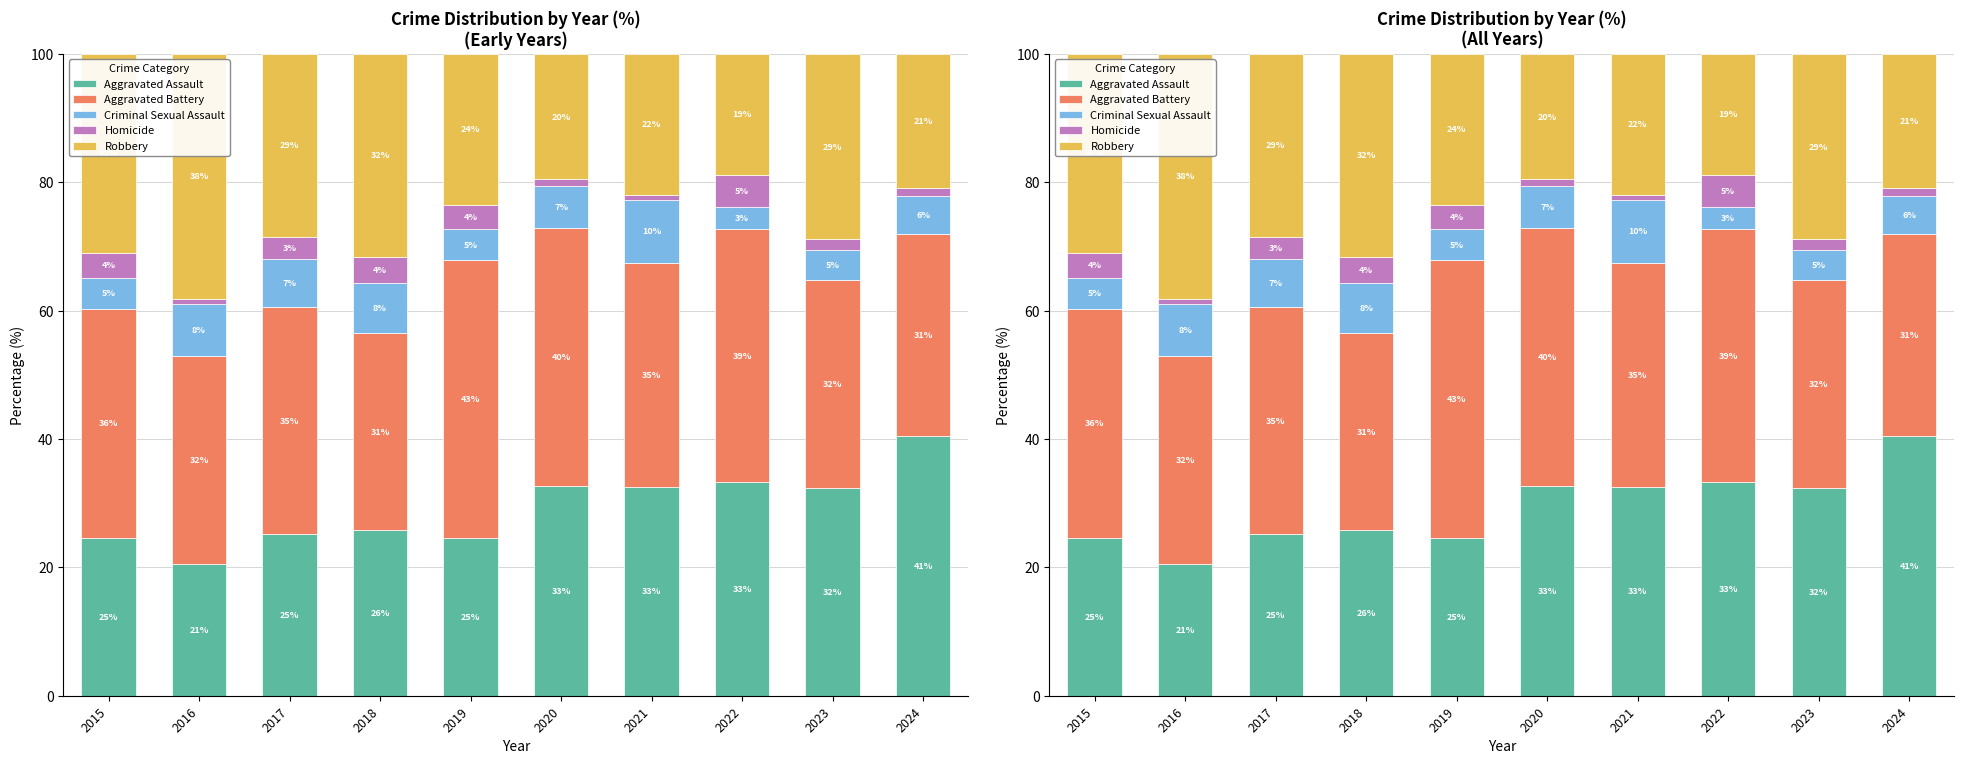

Which series has the largest range (max minus min)?

Aggravated Assault